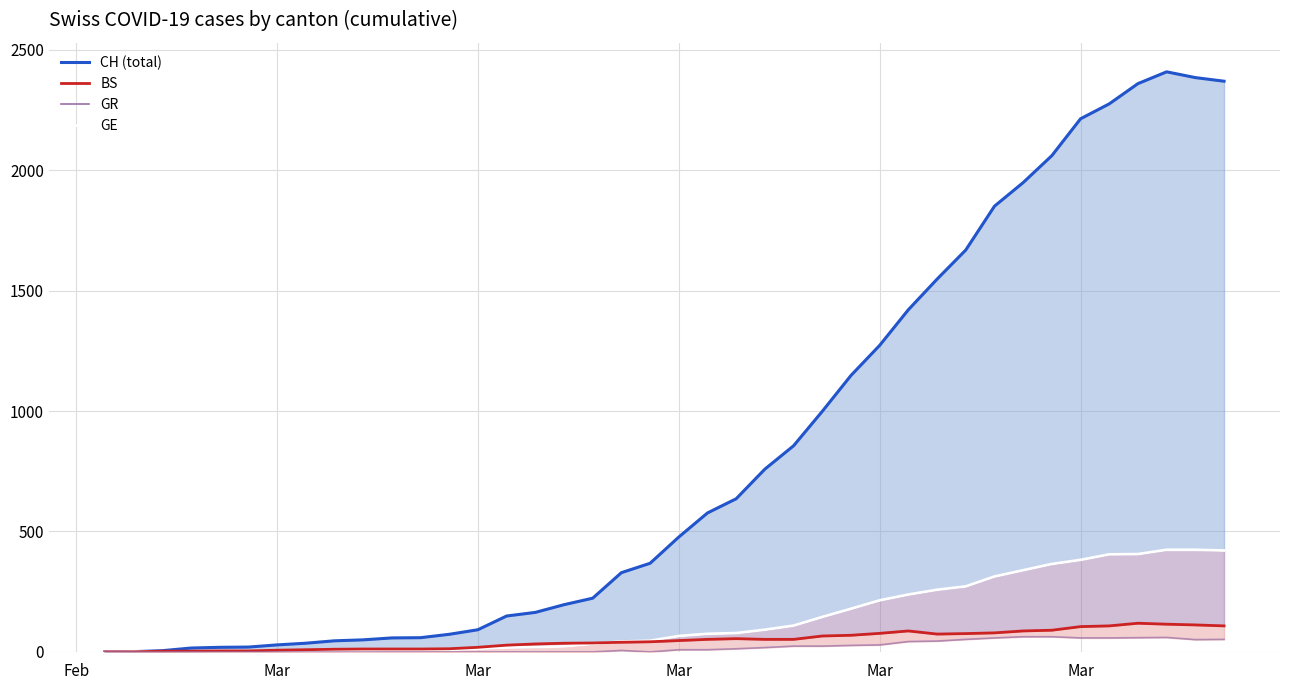

True or false: CH and BS cross at least once.

False